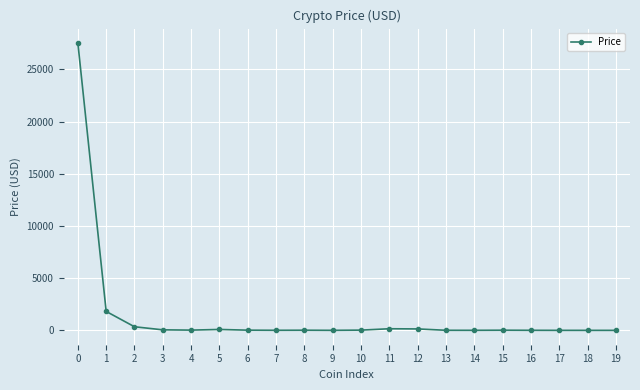

True or false: the data has more than 2 interior local peaks.

True